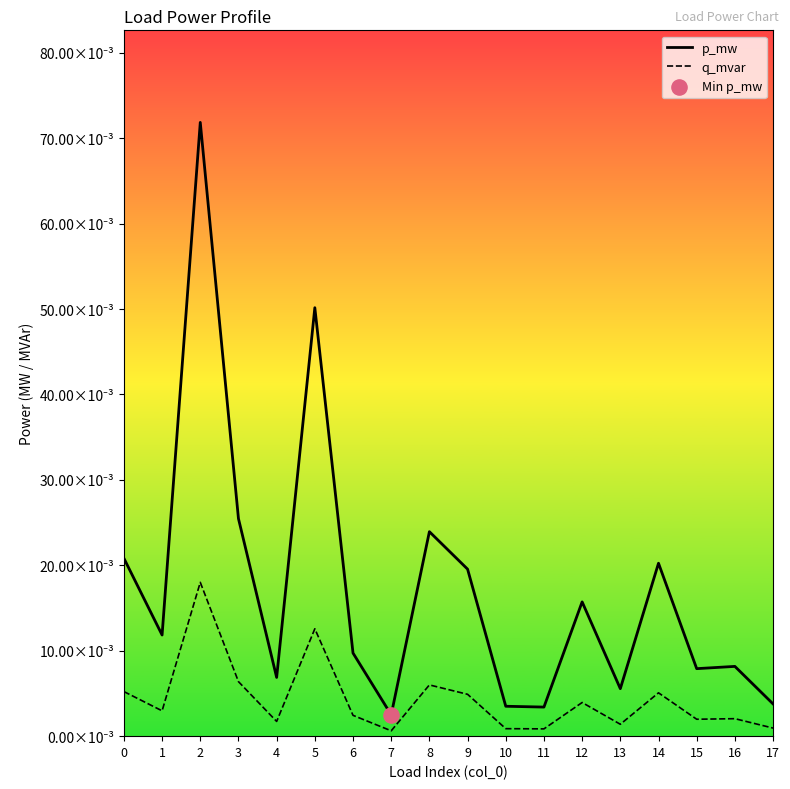

Which series contains the highest Y value?

p_mw